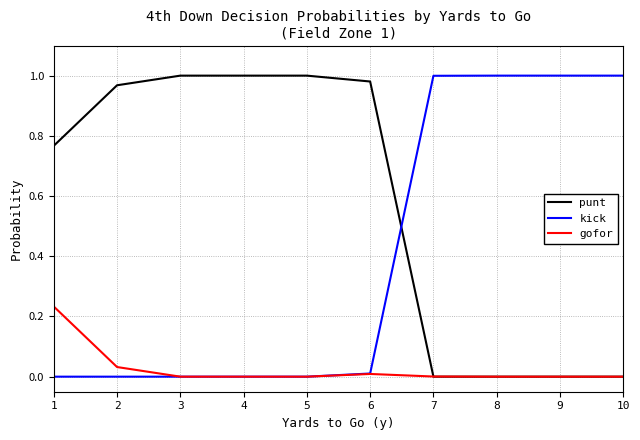

Where do punt and kick first cross each other?

6 and 7